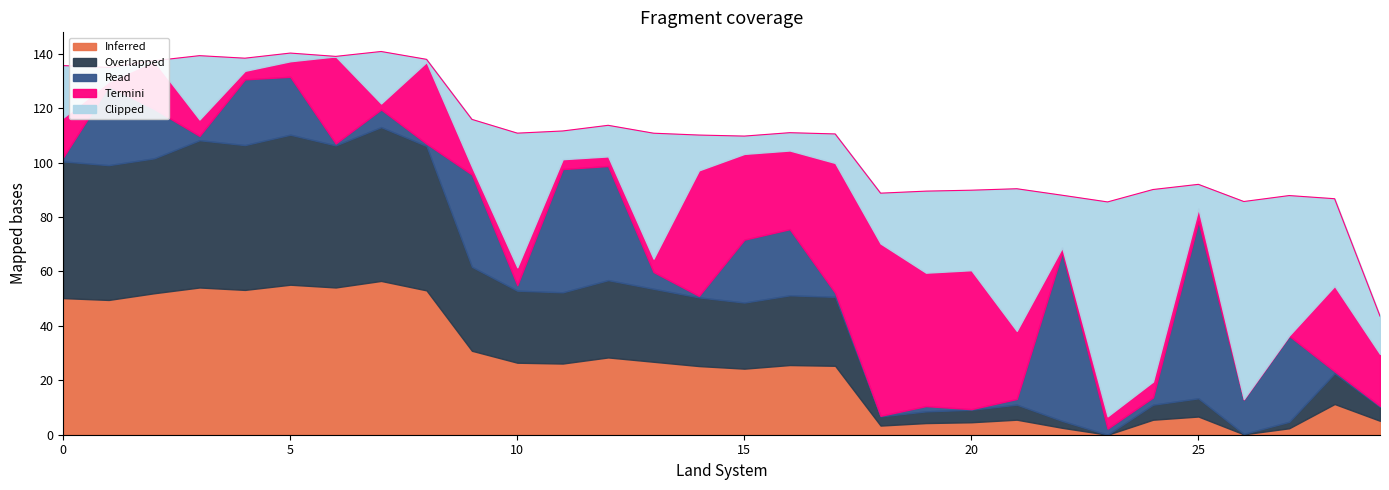

What is the value of the Read point at the 30th from the left?

0.3